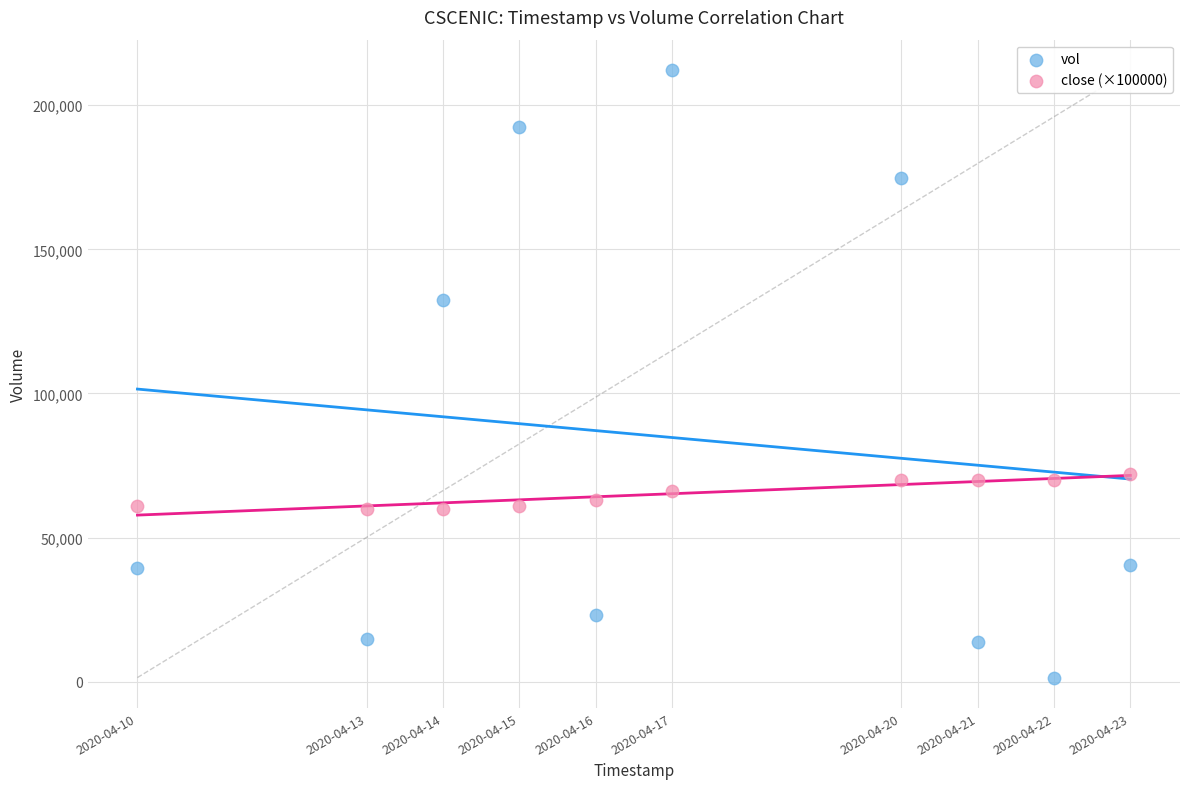

Across all data points, what is the range of Y values (max minus min)?

210800